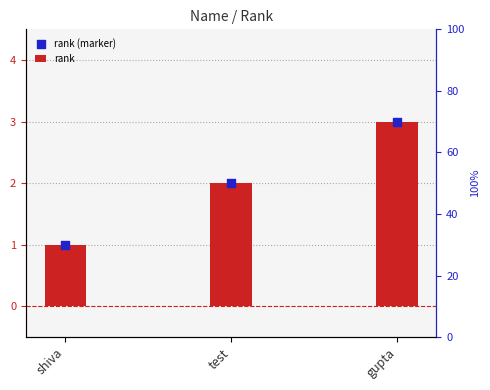

Which series contains the lowest Y value?

rank